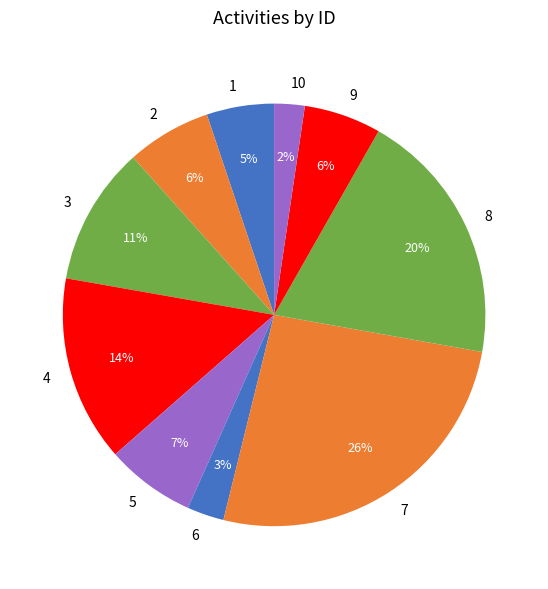

Combined, do 6 and 3 account for over 50%?

No